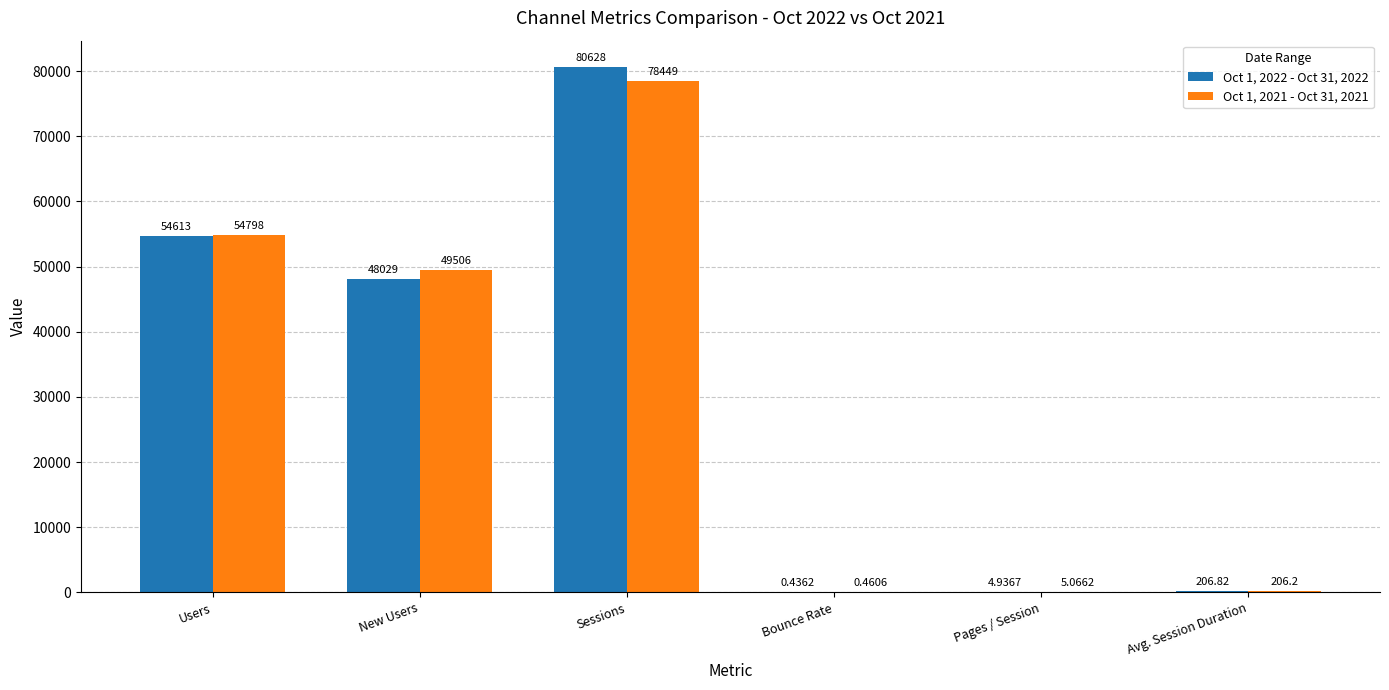

Is the value of Oct 1, 2022 - Oct 31, 2022 at Pages / Session greater than the value of Oct 1, 2021 - Oct 31, 2021 at New Users?

No